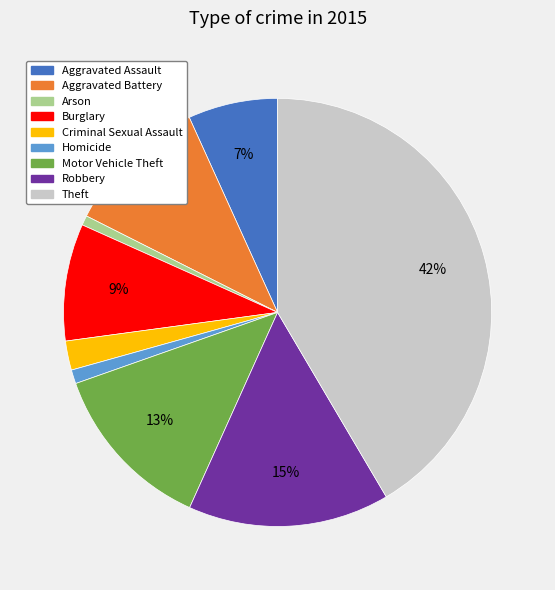

Approximately how many times larger is the value at Robbery compared to Burglary?

1.7